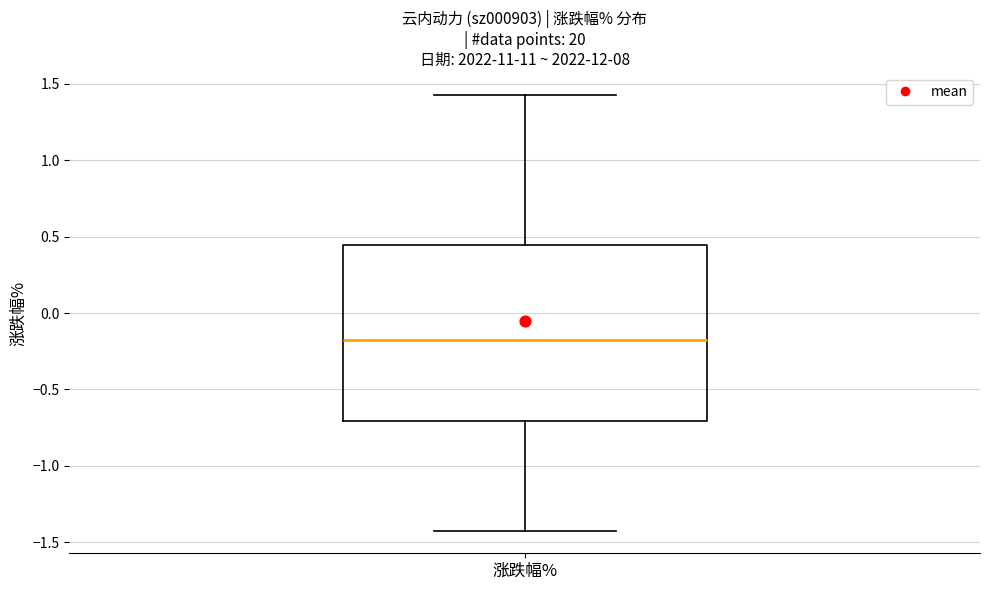

Where does the upper whisker of the box for 涨跌幅% end on the y-axis? The values are not printed on the chart, so give them approximately, as read against the axis.

1.45